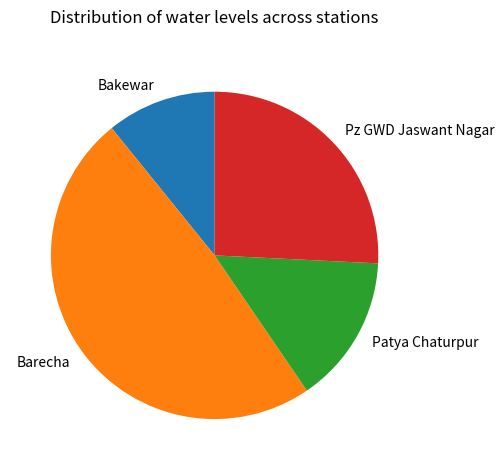

Which category has the smallest portion of the pie?

Bakewar